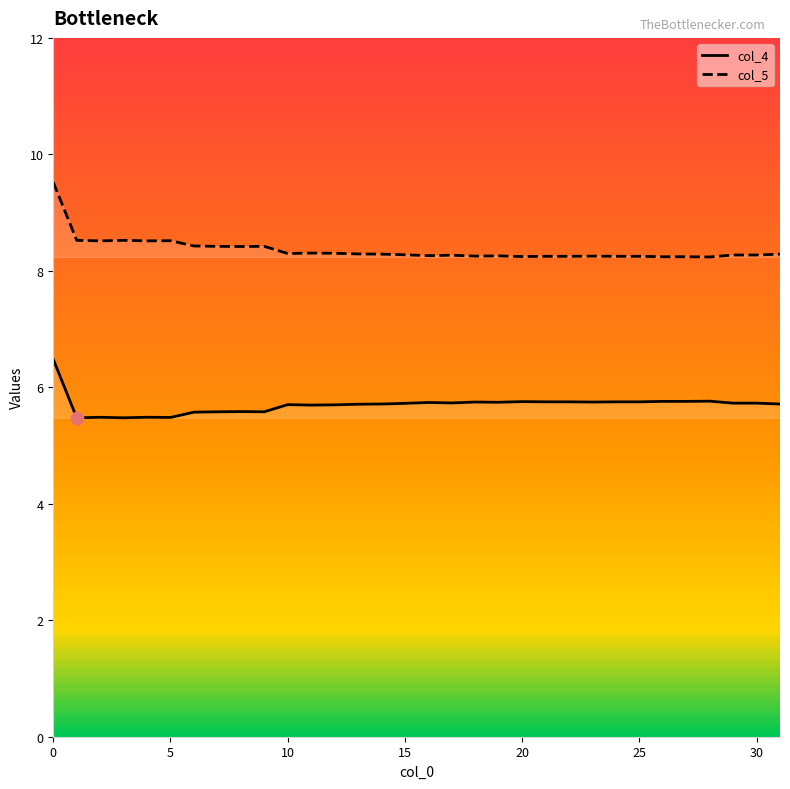

What is the total value across all series at 20?

14.0